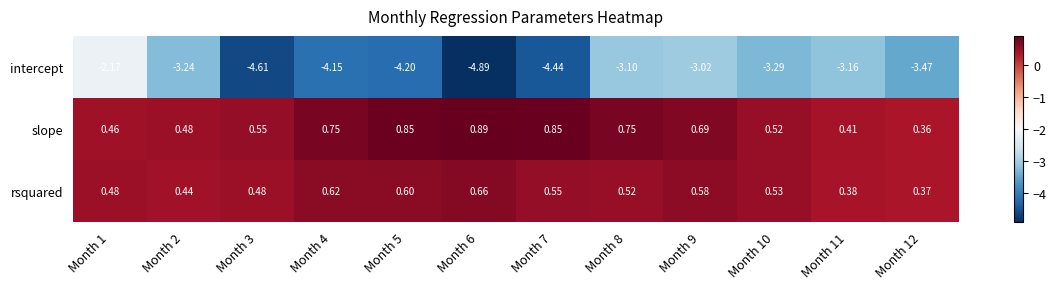

How many categories are shown in the chart?

12